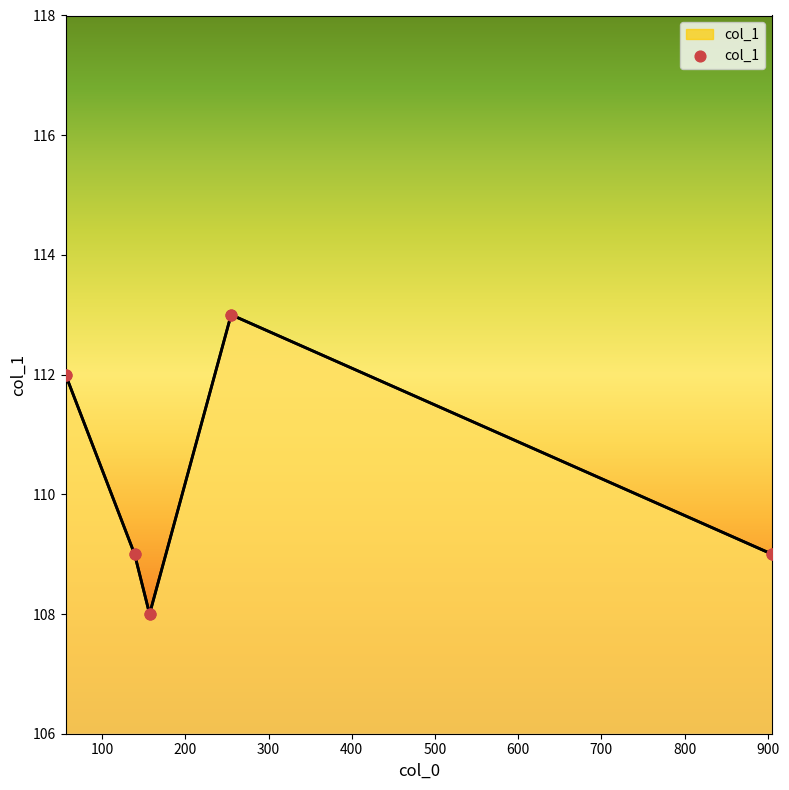

What is the greatest value displayed?

113